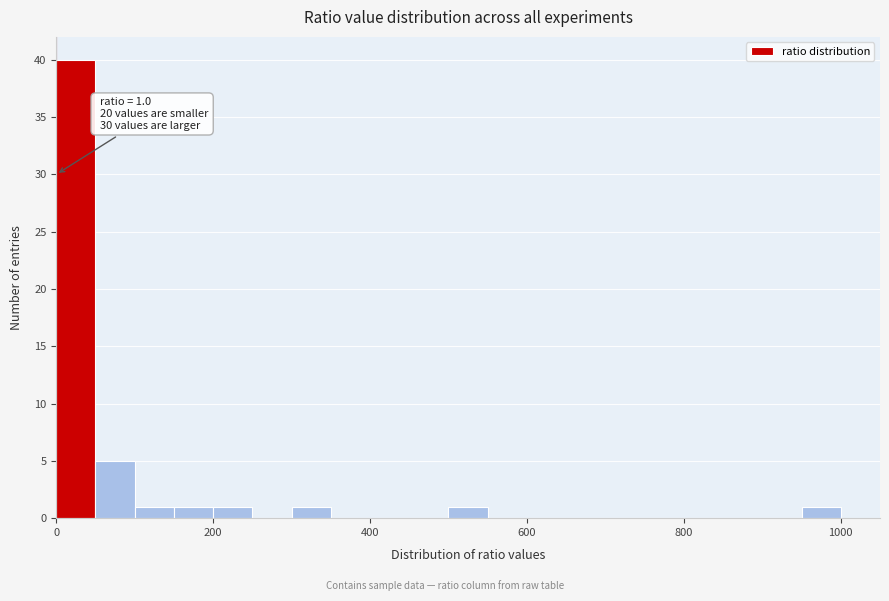

Read against the x-axis, roughly where is the centre of the tallest bar?

20